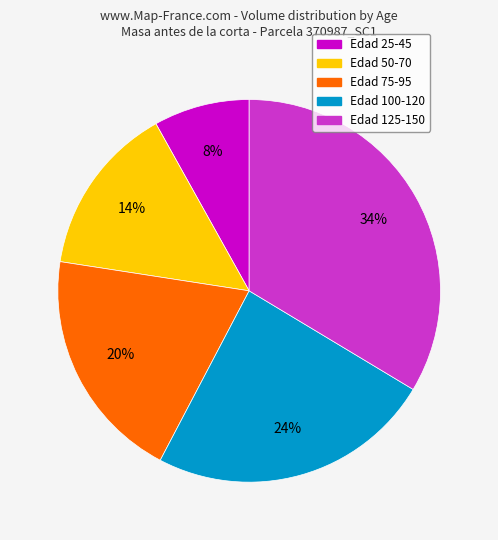

How many segments does this pie chart have?

5